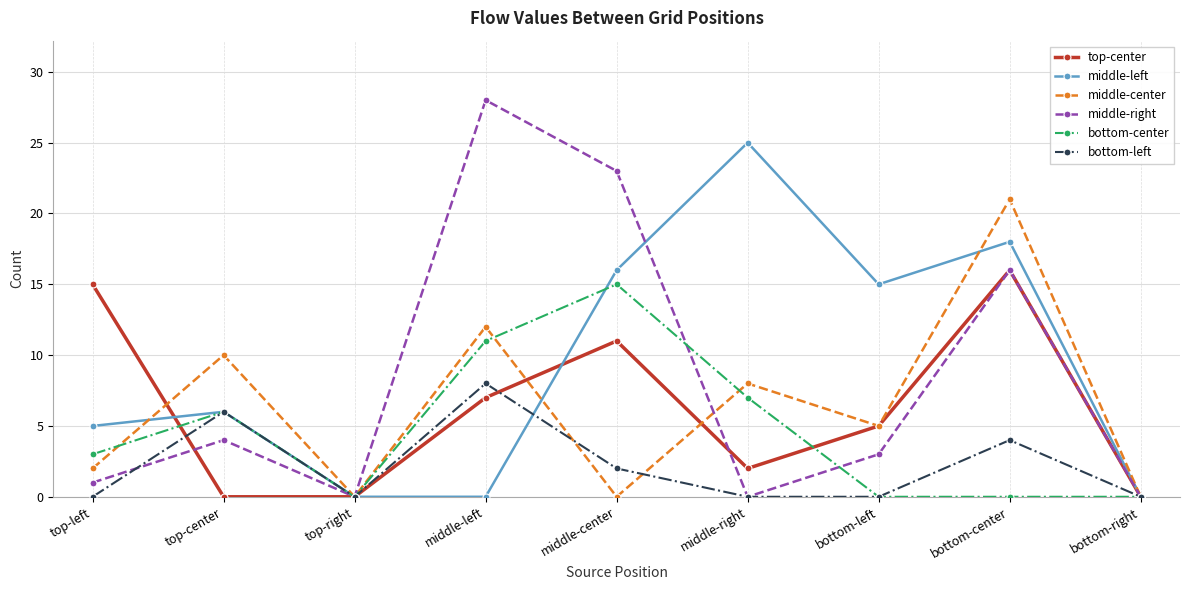

What is the total value across all series at bottom-left?

28